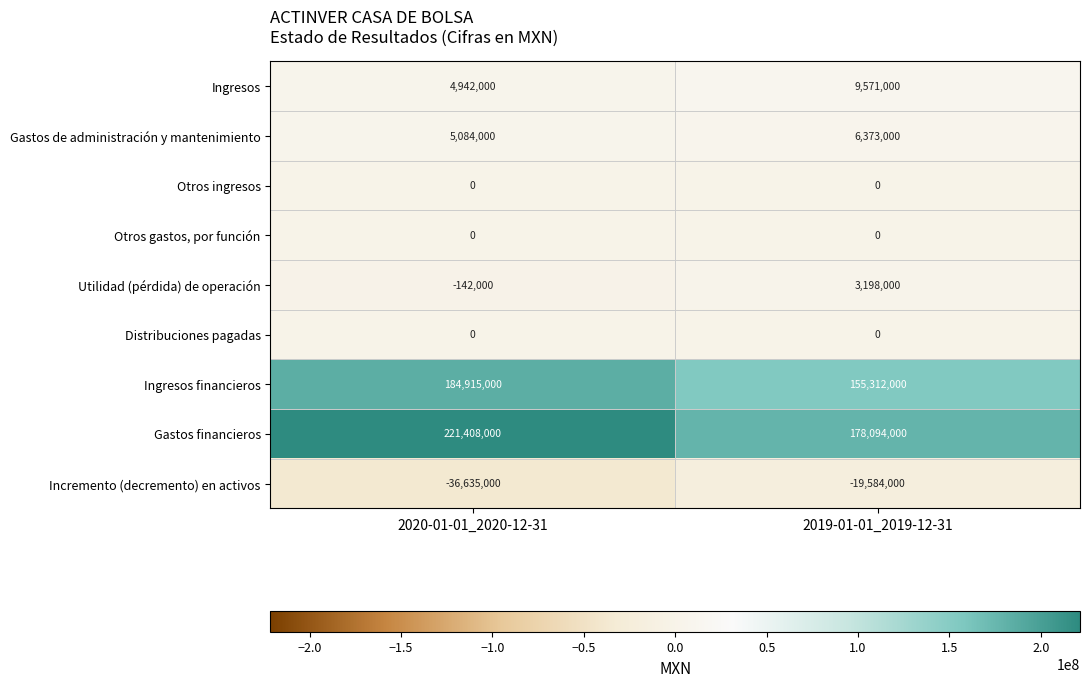

Where is Utilidad (pérdida) de operación nearest to the value 1528000?

2020-01-01_2020-12-31